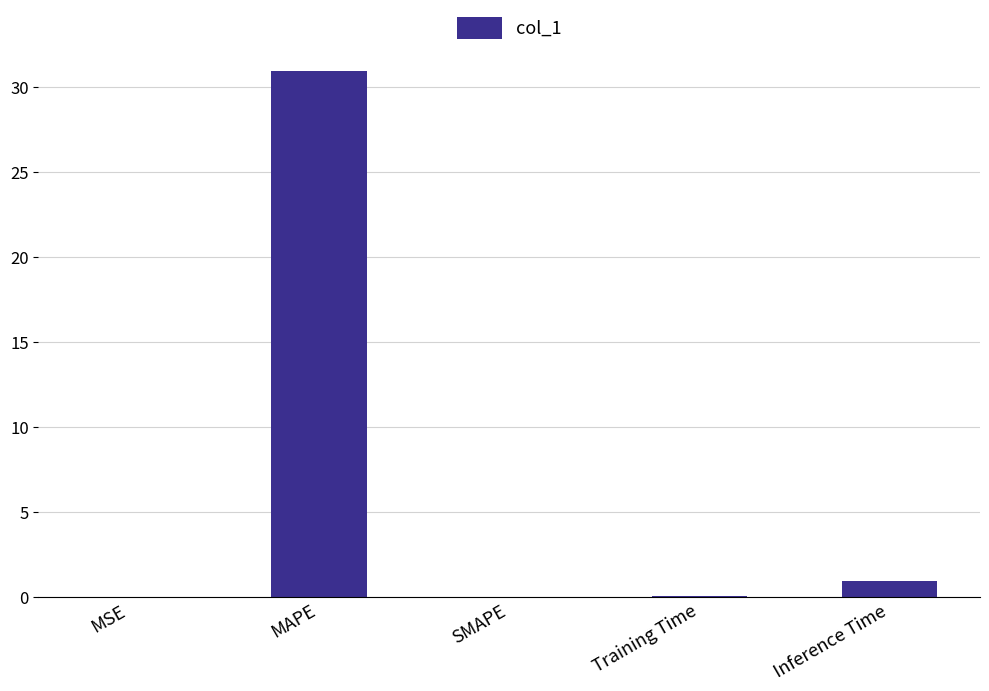

The chart shows a value of 0.0 at MSE. True or false?

True